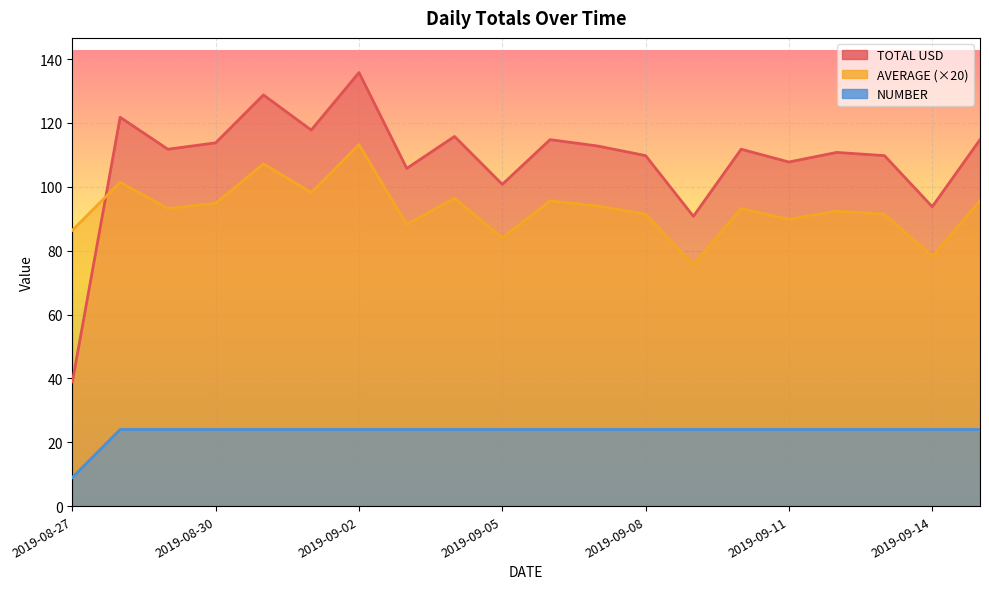

Which series has the largest range (max minus min)?

TOTAL USD